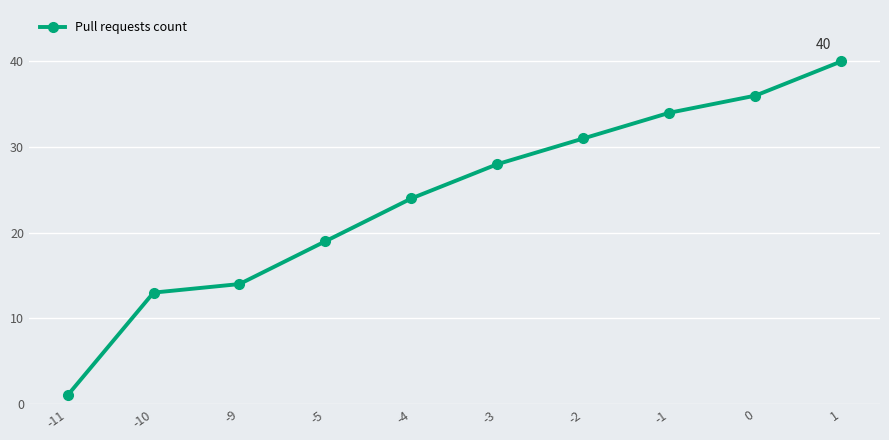

Where is the data nearest to the value 20?

-5